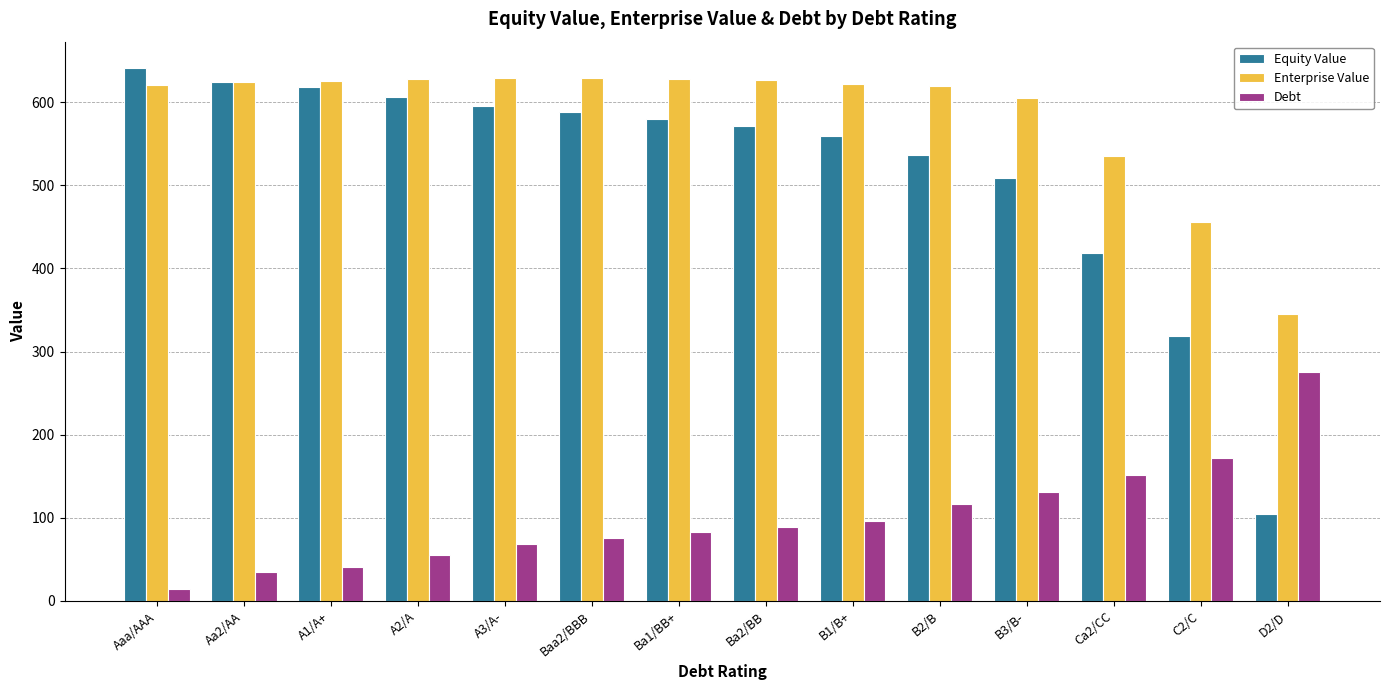

How many bars are there in total?

42